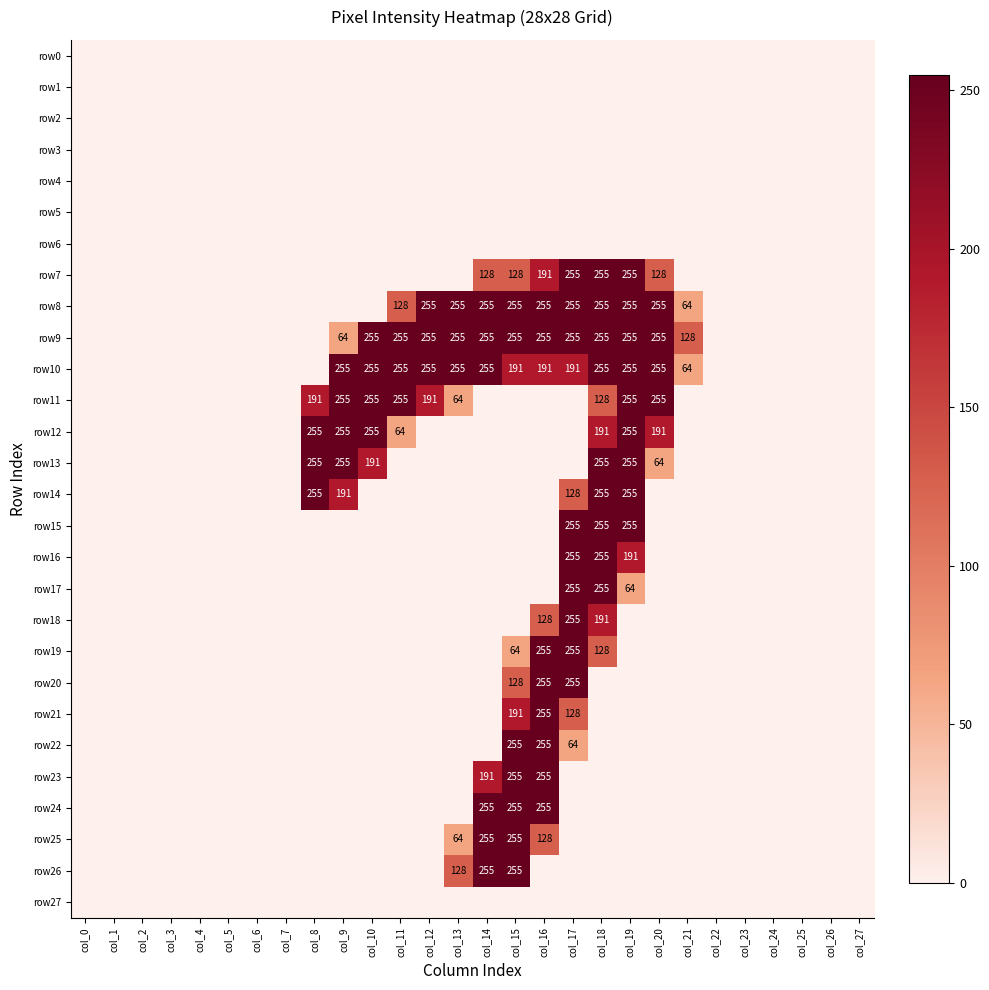

The value of row9 at col_17 is 255. True or false?

True